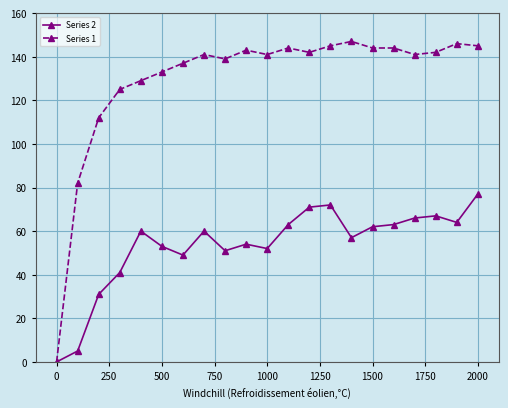

Rank the series by their average value, from lowest to highest.

Series 2, Series 1